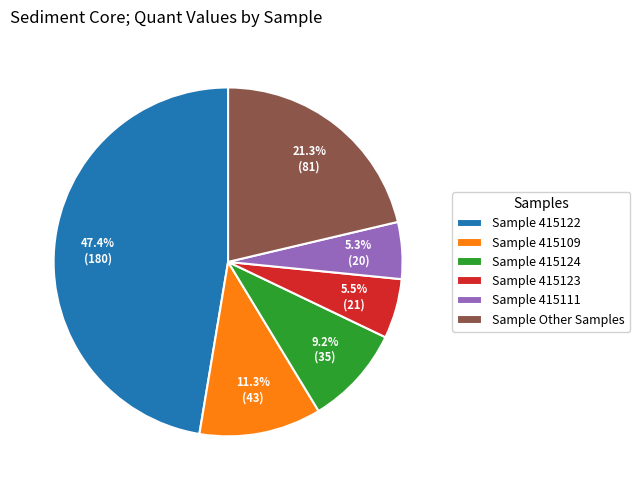

Is the sum of Sample 415111 and Sample Other Samples greater than half?

No